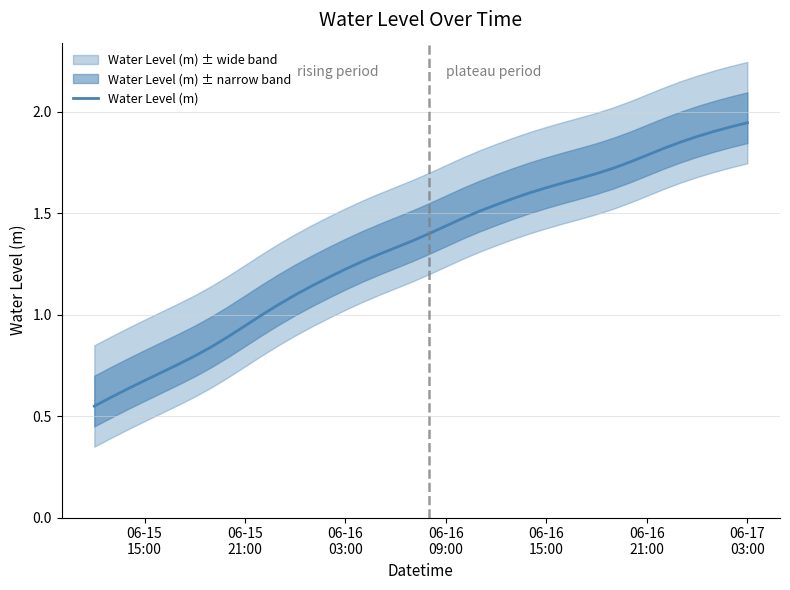

What is the minimum value shown in the chart?

0.5